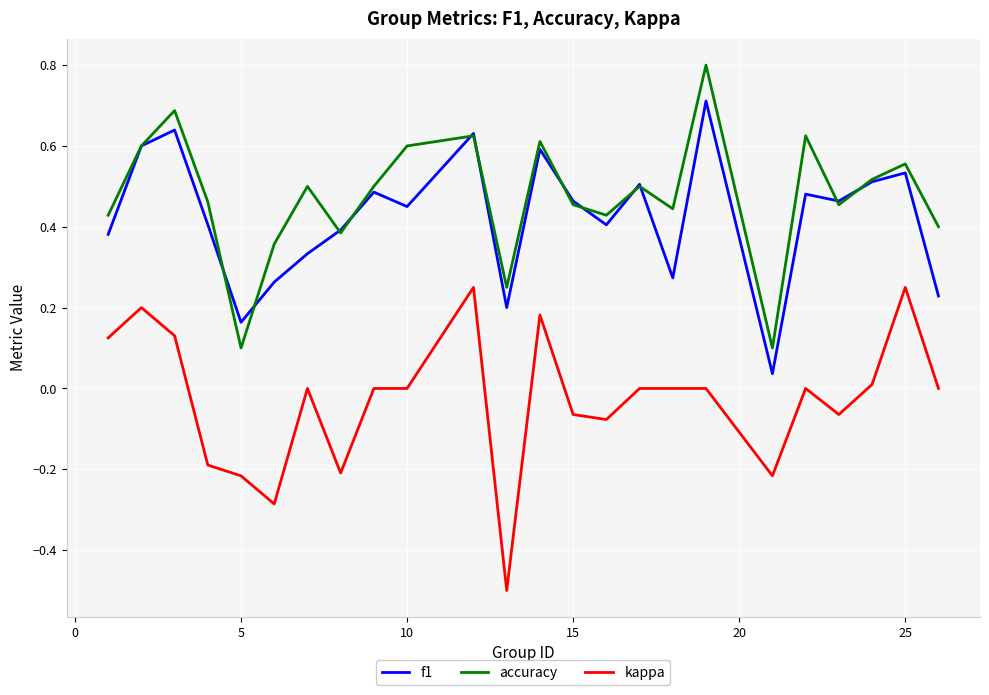

List the series in order of their peak value, highest first.

accuracy, f1, kappa